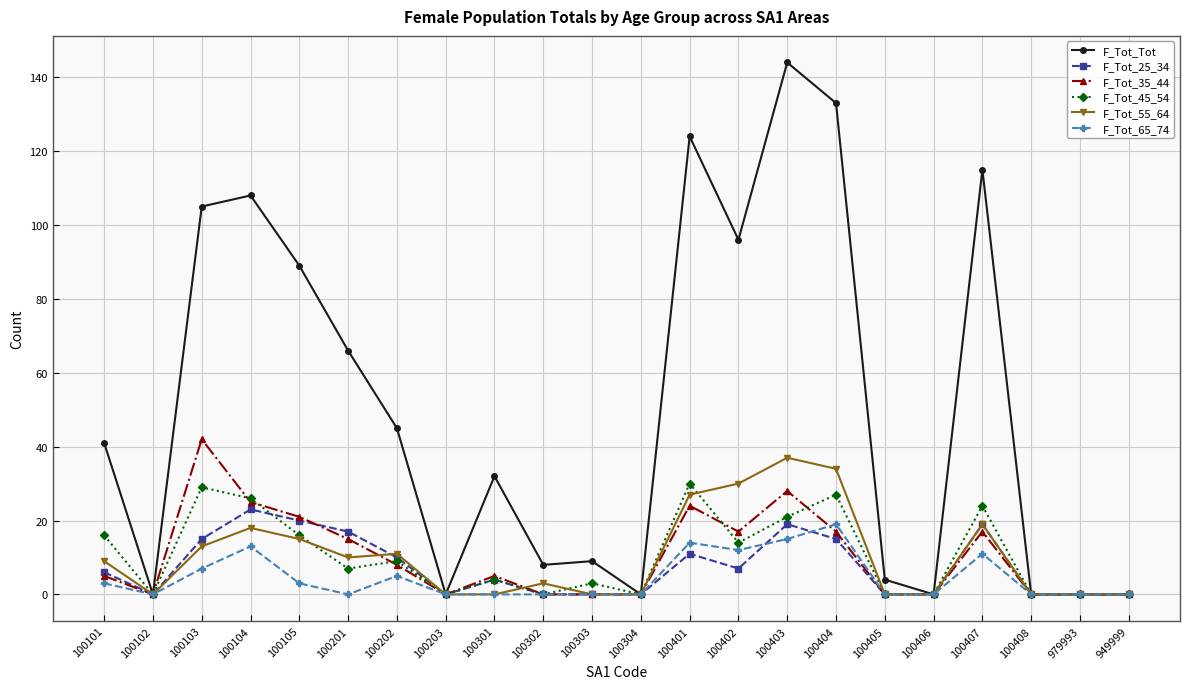

Is the value of F_Tot_55_64 at 100203 greater than the value of F_Tot_Tot at 100201?

No